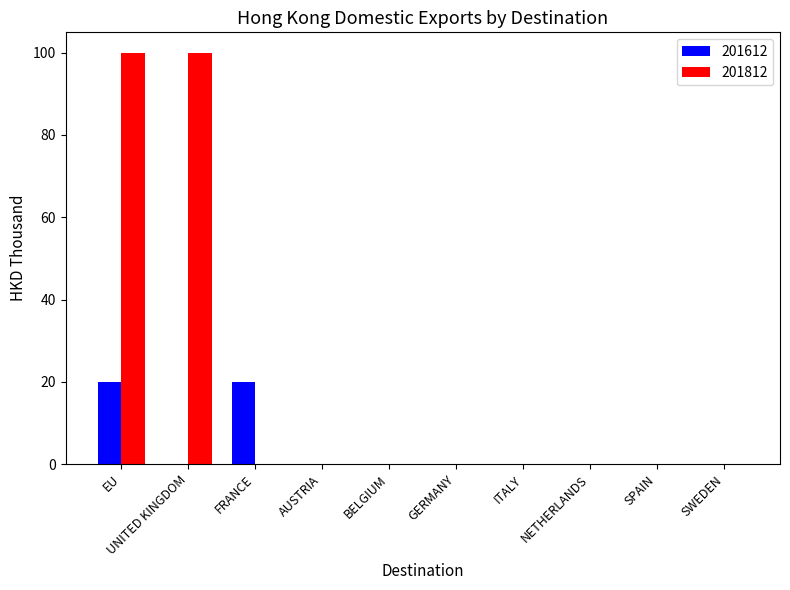

Between UNITED KINGDOM and FRANCE, which series saw the biggest shift?

201812